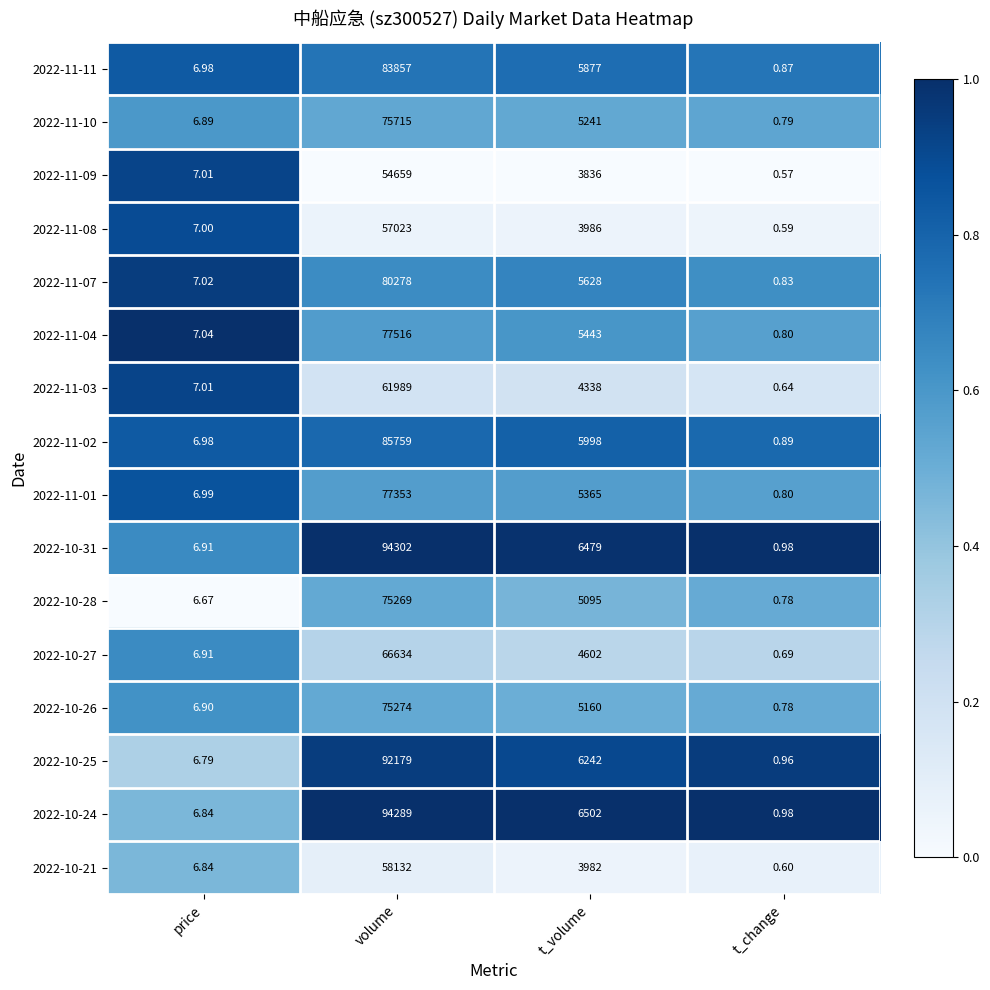

Count the number of categories in the chart.

4